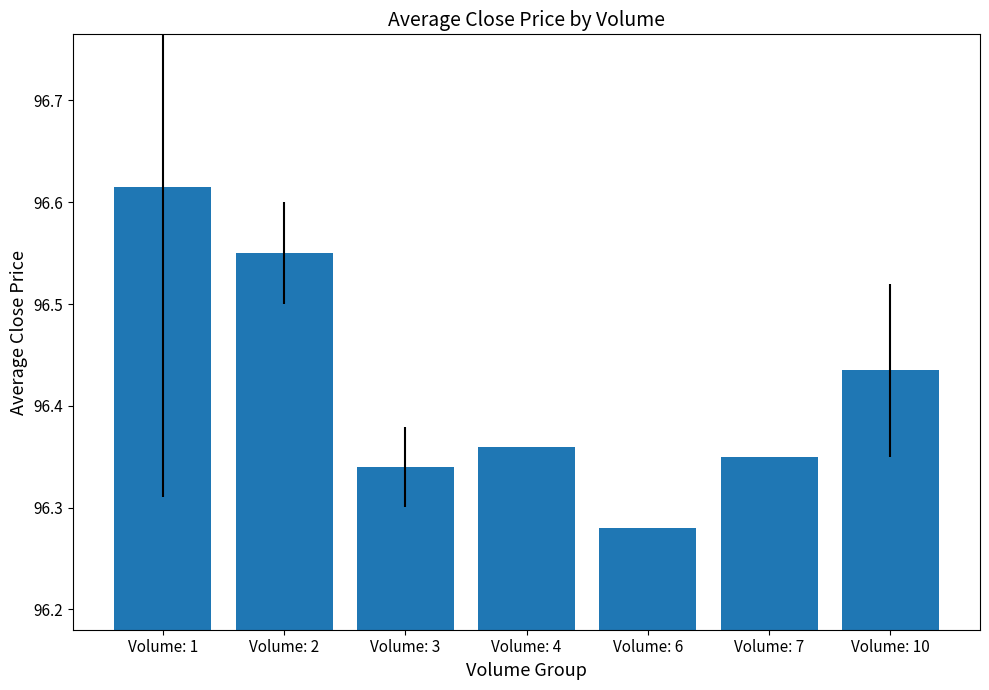

Is it true that the value at Volume: 7 is 48.2?

False